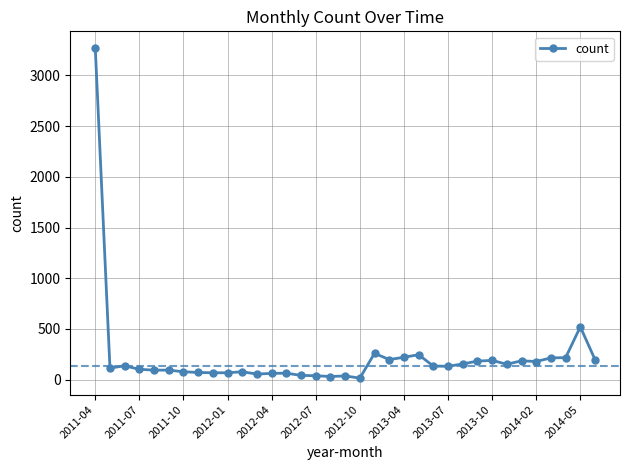

What is the sum of all values?

7908